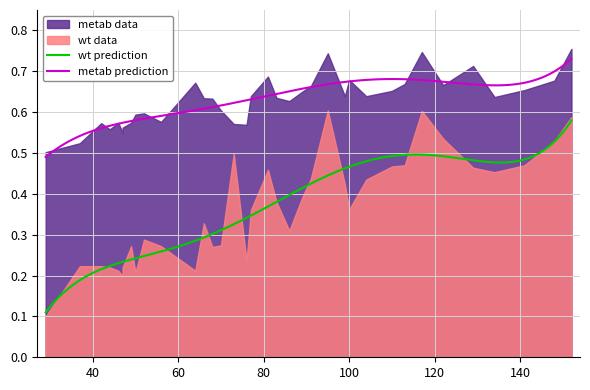

What is the average value of the metab series?

0.6